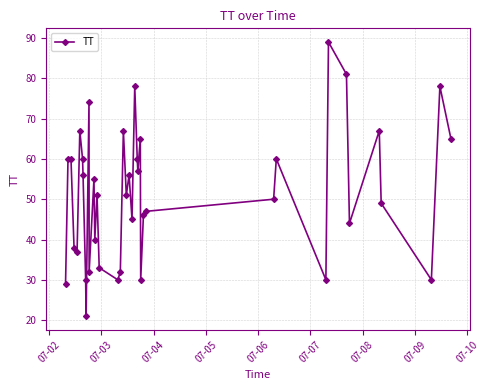

What is the minimum value shown in the chart?

21